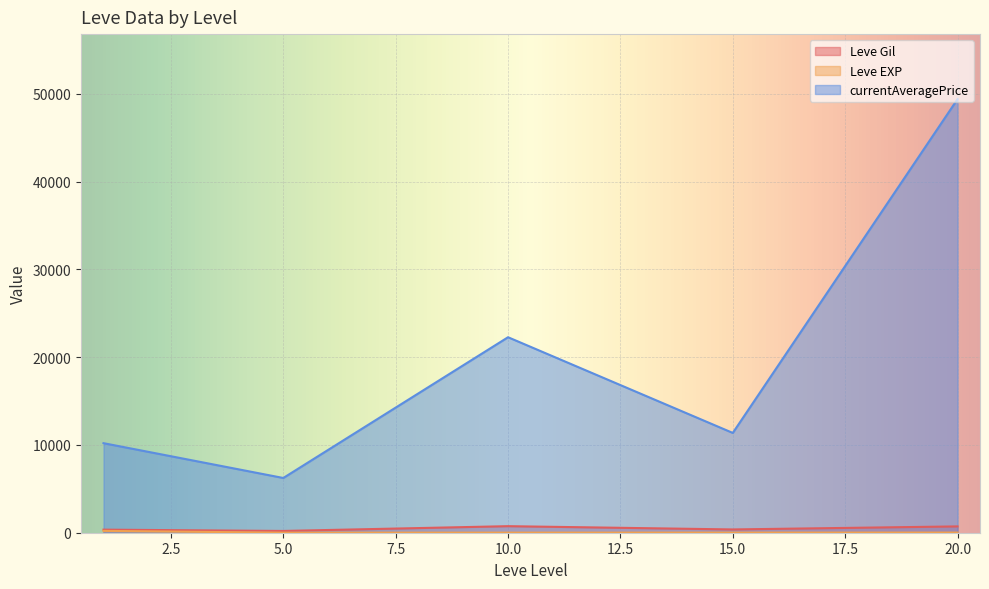

Where does the currentAveragePrice series first go above 3000?

1